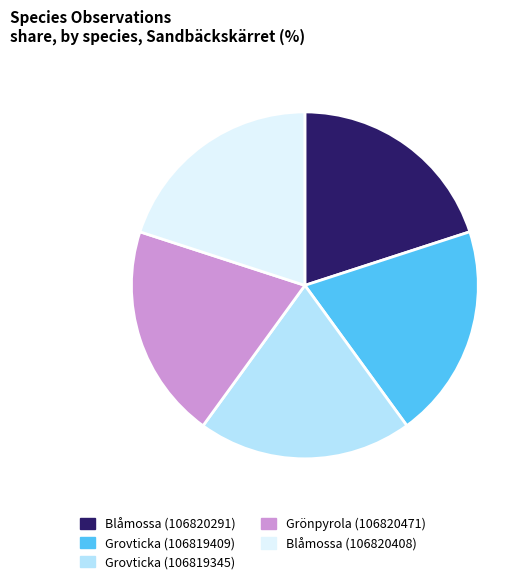

Approximately how many times larger is the value at Grovticka (106819345) compared to Blåmossa (106820291)?

1.0